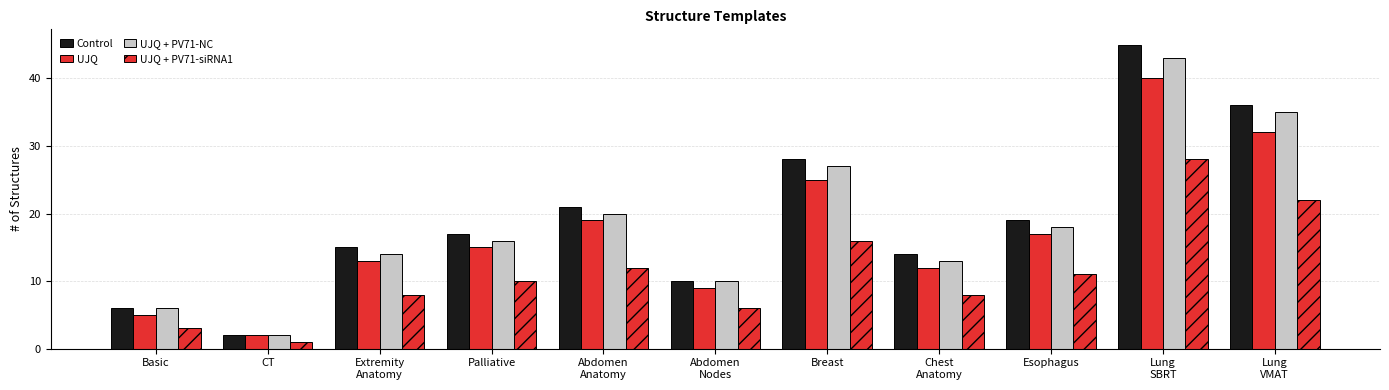

What is the sum of the UJQ + PV71-siRNA1 values at Chest
Anatomy and Abdomen
Anatomy?

20